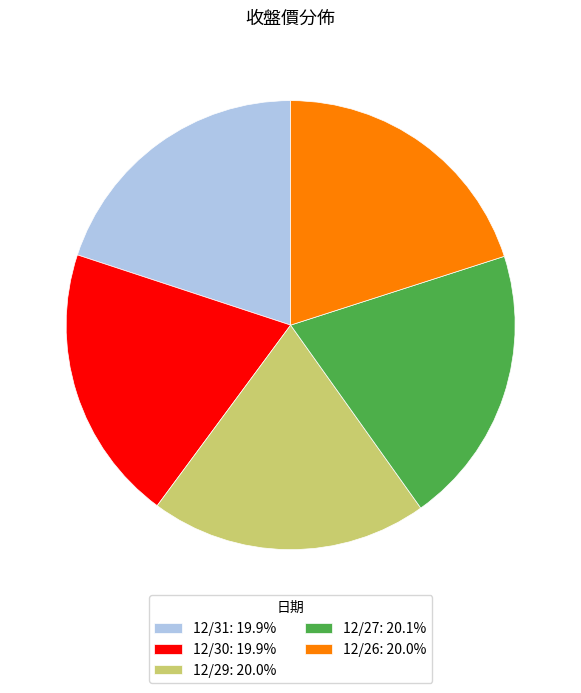

Count the number of slices in the pie.

5